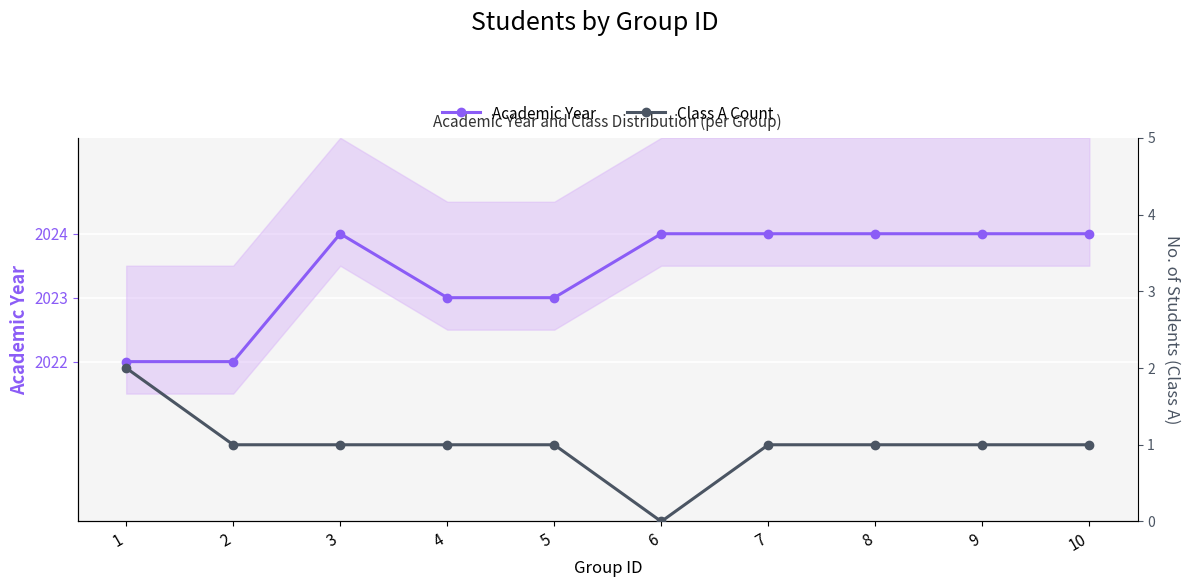

What are all the series names shown in the legend?

Academic Year, Class A Count